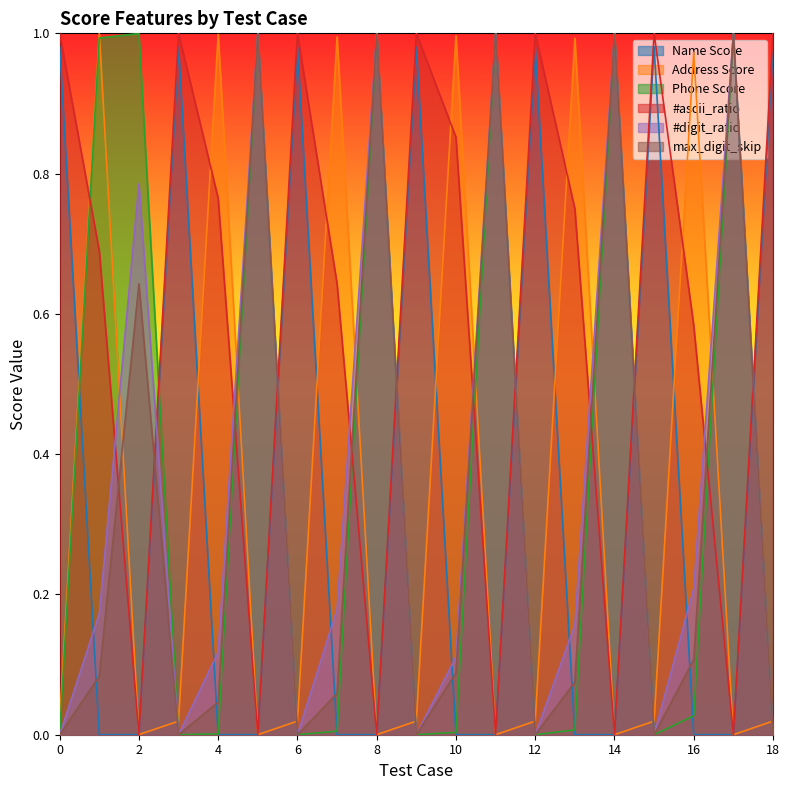

What is the difference between the maximum and second lowest values in the #digit_ratio series?

1.0